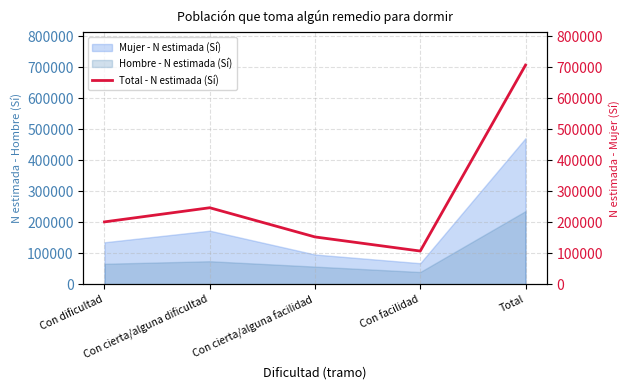

Approximately how many times larger is the value at Total compared to Con cierta/alguna dificultad?

2.9